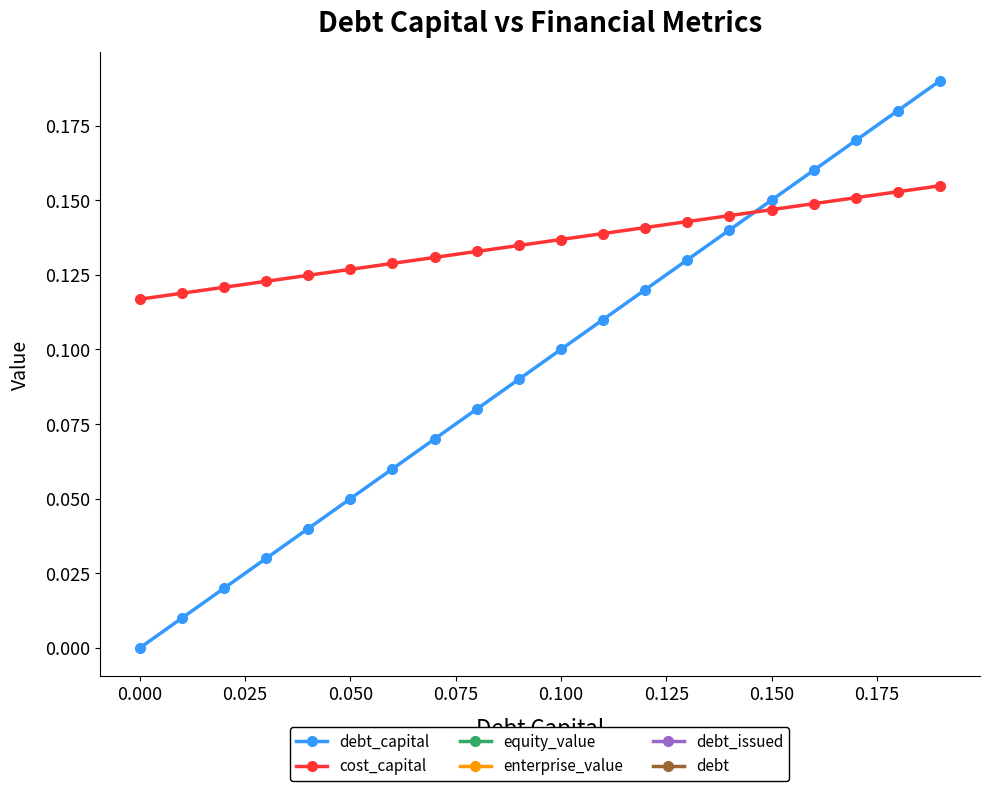

How many lines are shown in the chart?

2